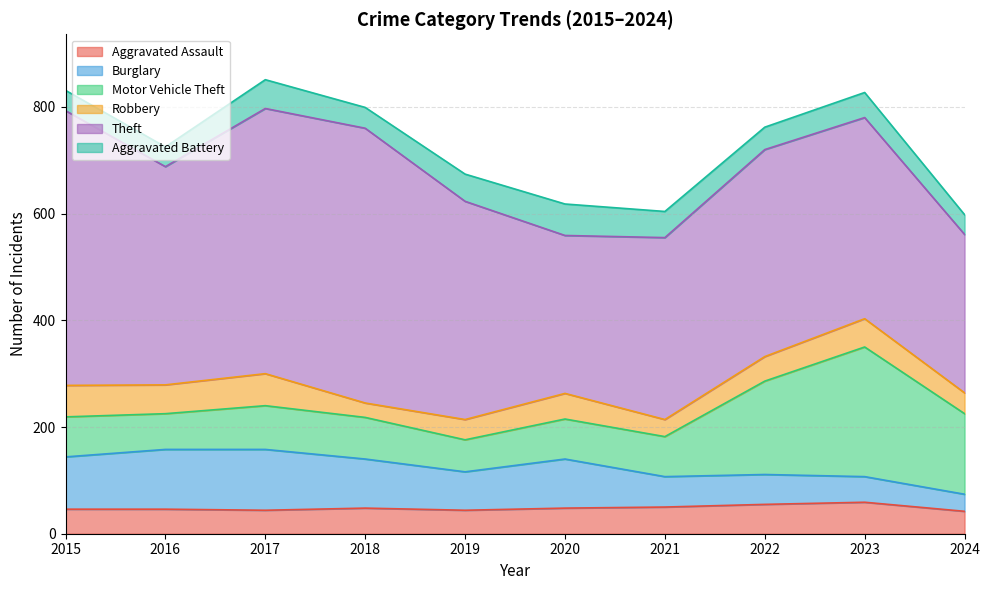

Reading left to right, what are all the values shown in this chart?

Aggravated Assault: 2015=46	2016=46	2017=44	2018=48	2019=44	2020=48	2021=50	2022=55	2023=59	2024=42
Burglary: 2015=98	2016=112	2017=114	2018=92	2019=72	2020=92	2021=57	2022=56	2023=48	2024=32
Motor Vehicle Theft: 2015=75	2016=67	2017=82	2018=78	2019=60	2020=75	2021=75	2022=175	2023=243	2024=151
Robbery: 2015=59	2016=54	2017=60	2018=27	2019=38	2020=48	2021=32	2022=46	2023=53	2024=39
Theft: 2015=515	2016=409	2017=497	2018=515	2019=409	2020=296	2021=341	2022=388	2023=377	2024=297
Aggravated Battery: 2015=38	2016=37	2017=54	2018=39	2019=51	2020=59	2021=49	2022=42	2023=47	2024=37